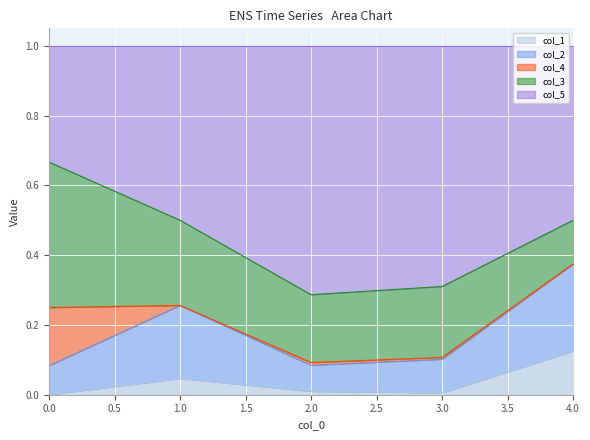

Which category has the highest value in the col_1 series?

4.0